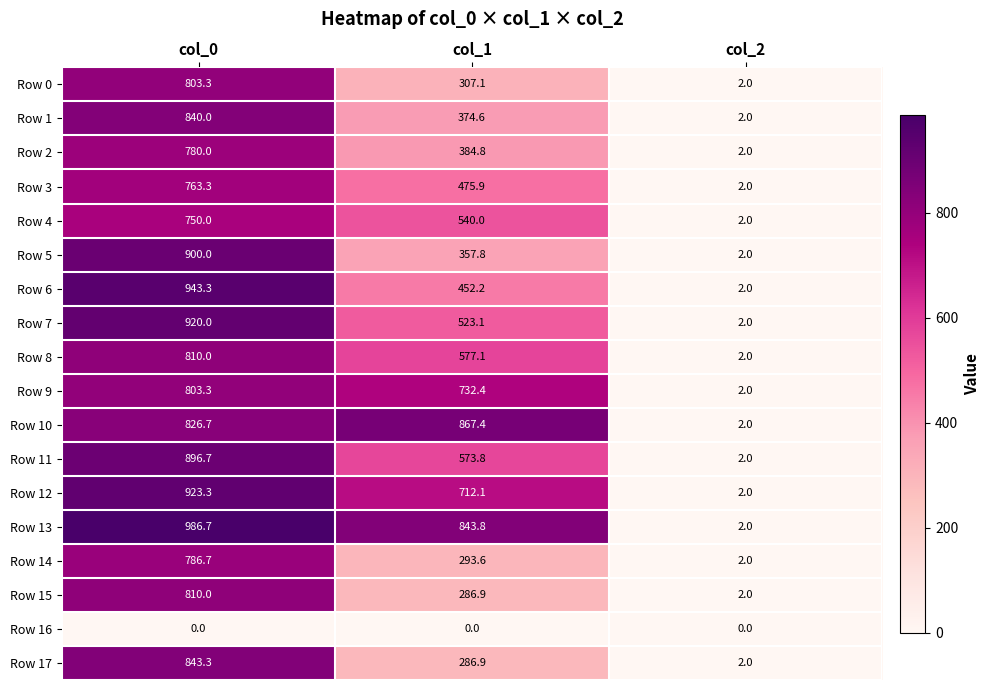

Between col_0 and col_2, which series saw the biggest shift?

Row 13